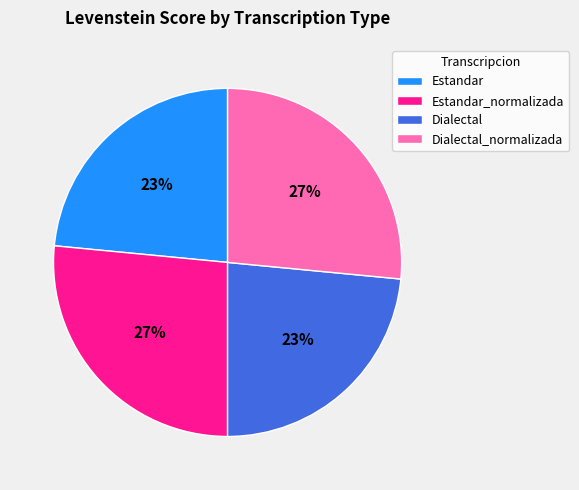

Is there a majority slice in this chart?

No